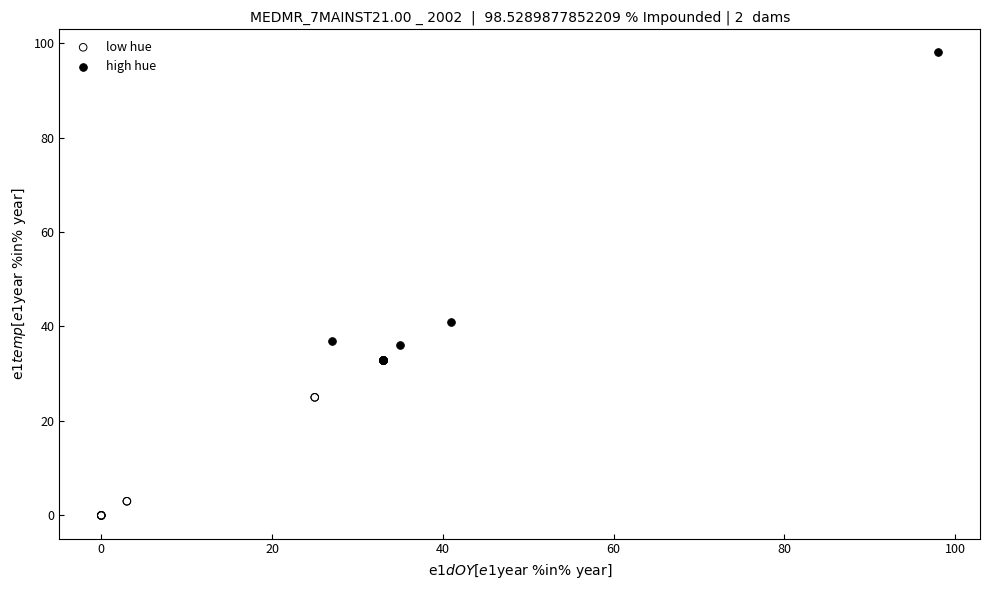

Which series contains the lowest Y value?

low hue